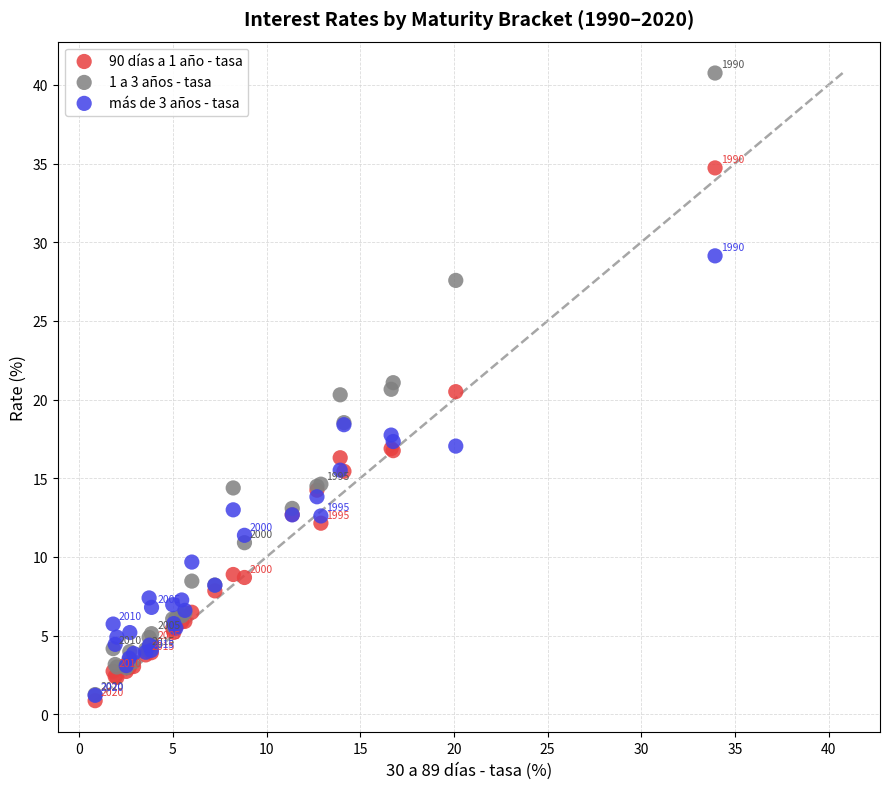

What are all the series names shown in the legend?

90 días a 1 año - tasa, 1 a 3 años - tasa, más de 3 años - tasa